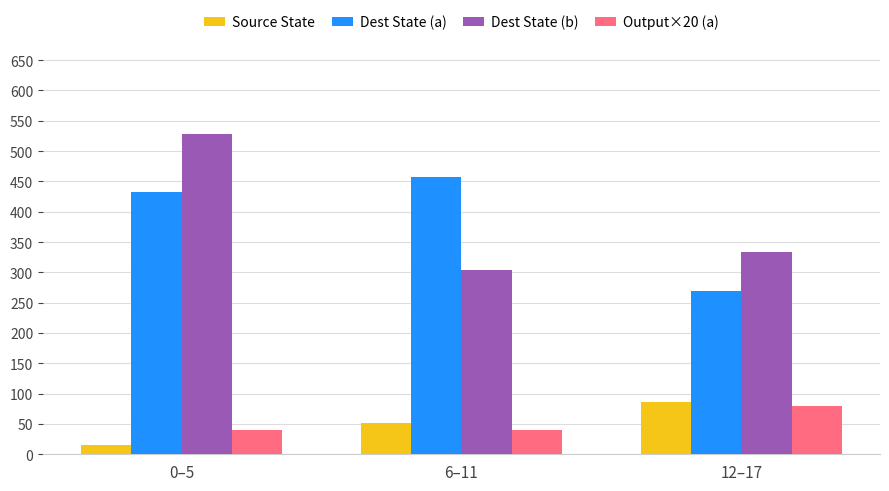

Reading left to right, list all the values displayed in this chart.

Source State: 0–5=15	6–11=51	12–17=87
Dest State (a): 0–5=432	6–11=457	12–17=269
Dest State (b): 0–5=528	6–11=304	12–17=333
Output×20 (a): 0–5=40	6–11=40	12–17=80